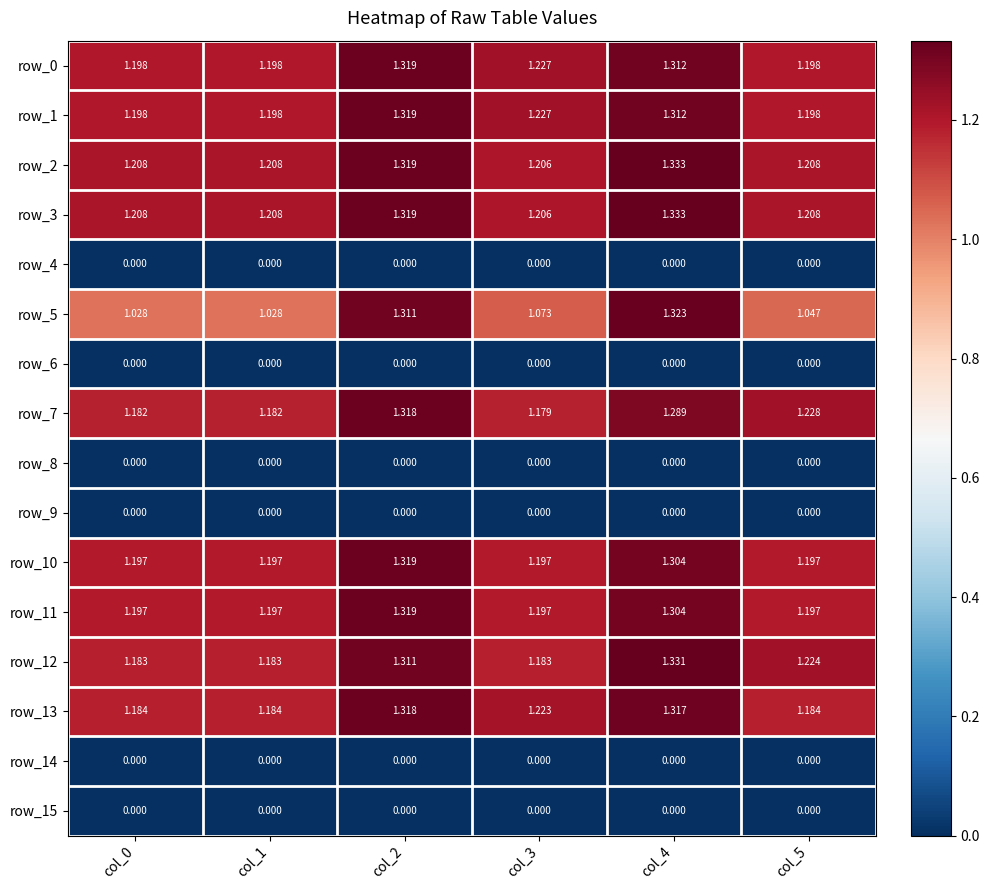

What is the difference between the maximum and minimum values in the row_2 series?

0.1